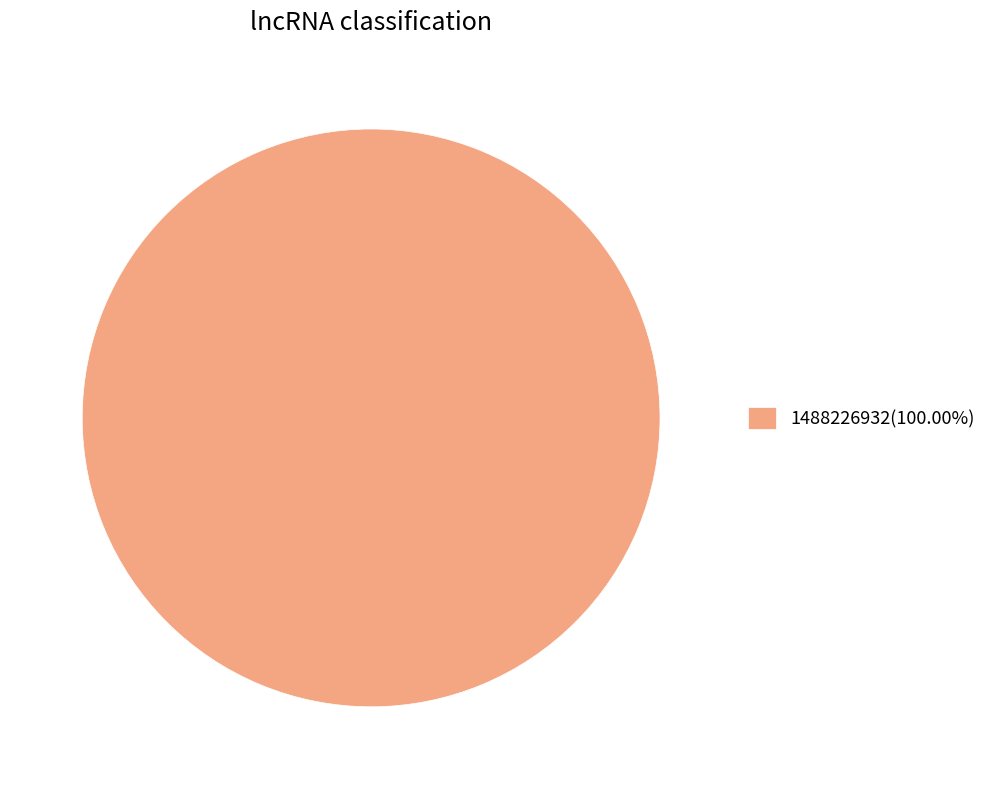

Does any single category account for the majority?

Yes